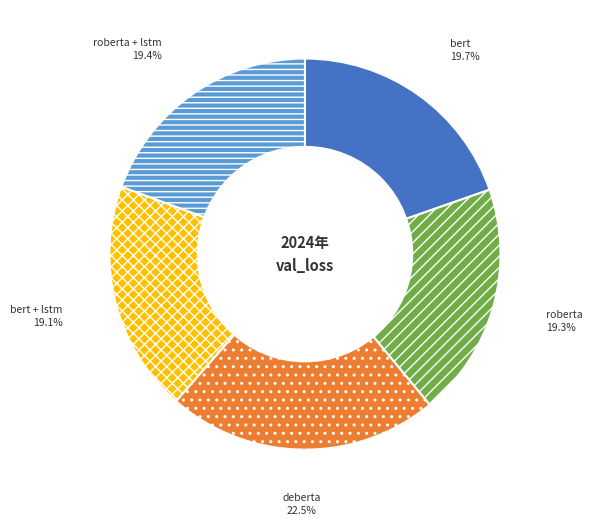

What percentage is the roberta + lstm slice, to the nearest percent?

19%